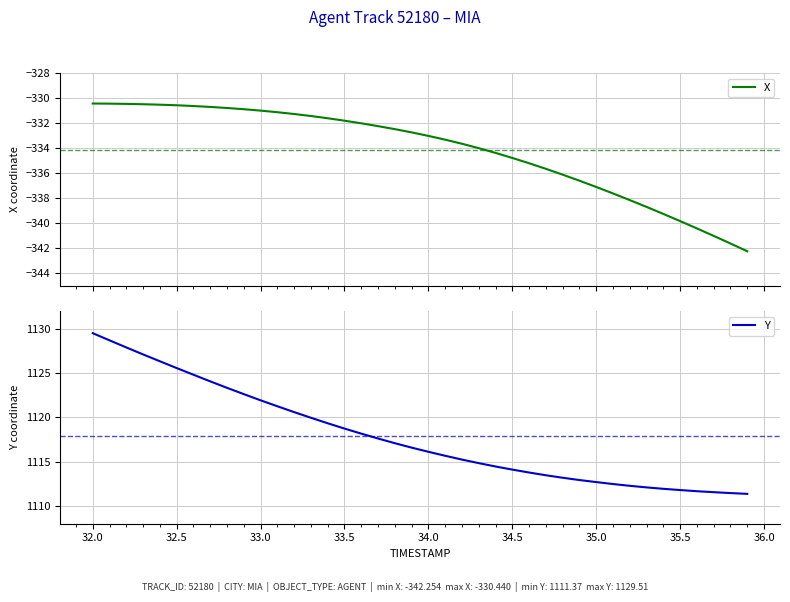

Reading left to right, transcribe all the data shown in this chart.

X: -330.4	-330.5	-330.5	-330.5	-330.5	-330.6	-330.6	-330.7	-330.8	-330.9	-331.0	-331.1	-331.3	-331.4	-331.6	-331.8	-332.0	-332.2	-332.5	-332.7	-333.0	-333.3	-333.7	-334.0	-334.4	-334.8	-335.2	-335.7	-336.1	-336.6	-337.1	-337.6	-338.2	-338.7	-339.3	-339.8	-340.4	-341.0	-341.6	-342.3
Y: 1129.5	1128.7	1127.9	1127.1	1126.3	1125.6	1124.8	1124.1	1123.3	1122.6	1121.9	1121.3	1120.6	1120.0	1119.3	1118.7	1118.2	1117.6	1117.1	1116.6	1116.1	1115.7	1115.2	1114.8	1114.5	1114.1	1113.8	1113.5	1113.2	1112.9	1112.7	1112.5	1112.3	1112.1	1111.9	1111.8	1111.7	1111.6	1111.5	1111.4